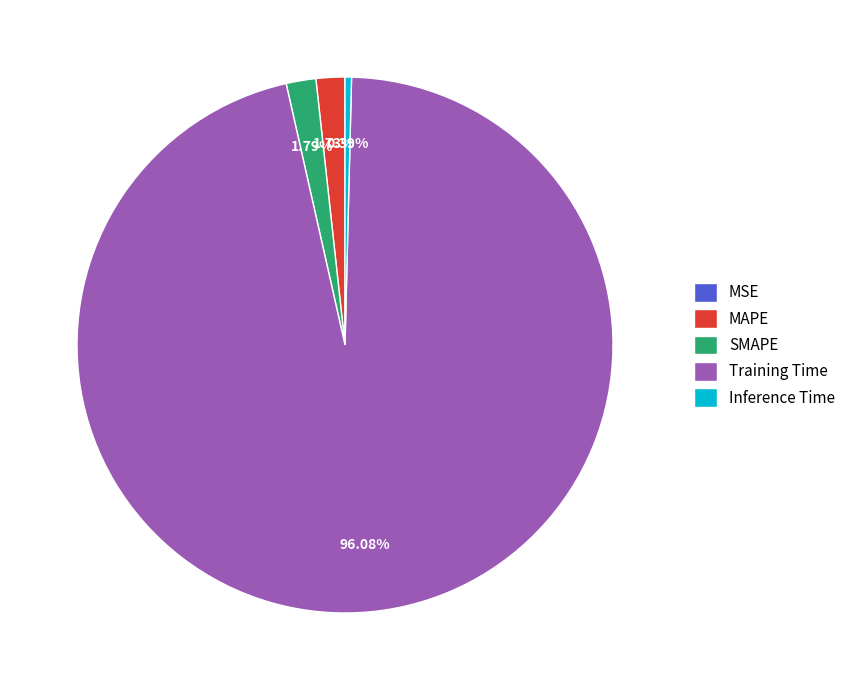

To the nearest percent, what percentage of the pie is MAPE?

2%